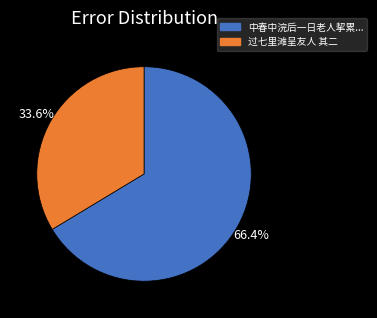

What is the largest slice in the pie chart?

中春中浣后一日老人挈累...